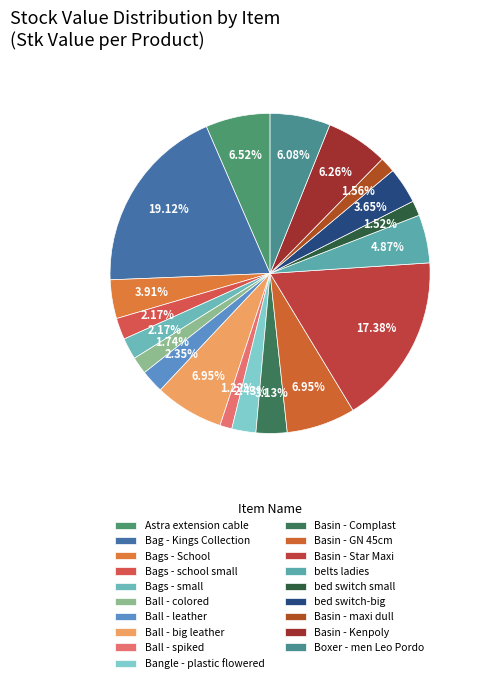

How many slices are in this pie chart?

19